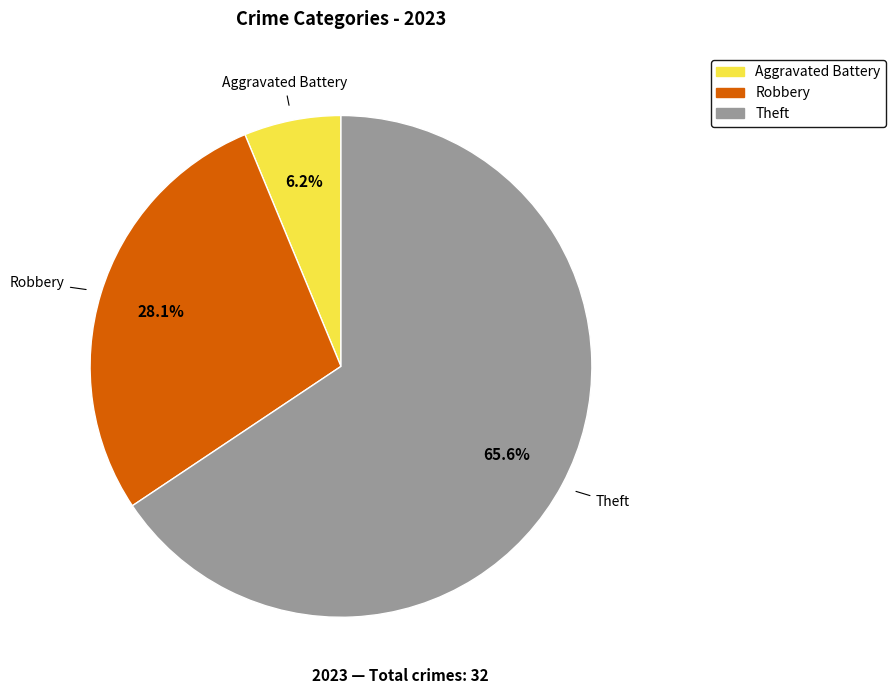

Count the number of slices in the pie.

3